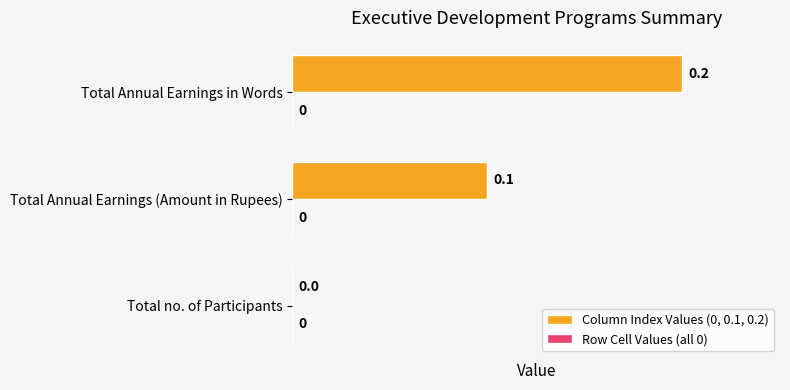

The chart shows a value of 0.2 at Total Annual Earnings in Words. True or false?

True